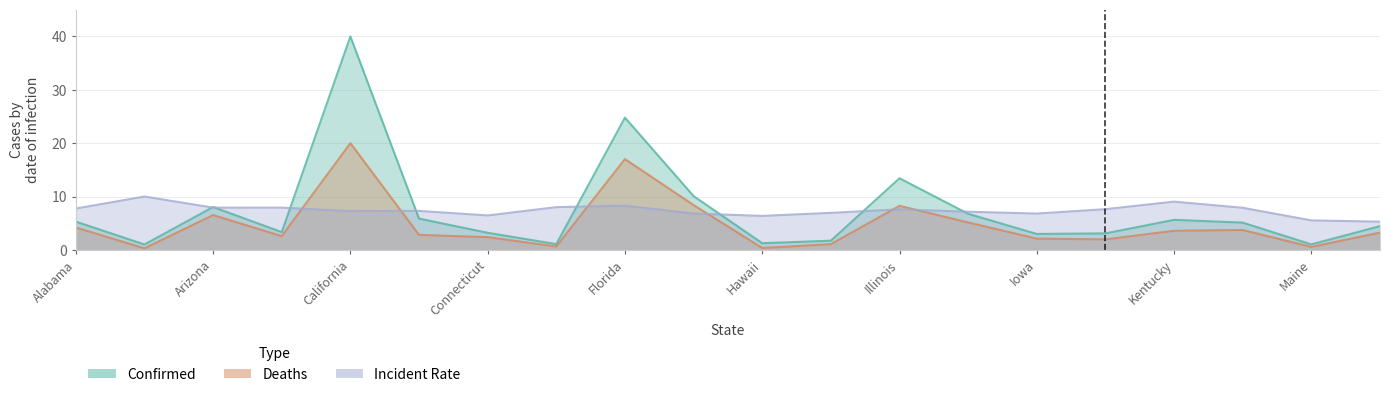

What is the average value of the Incident_Rate series?

7.4